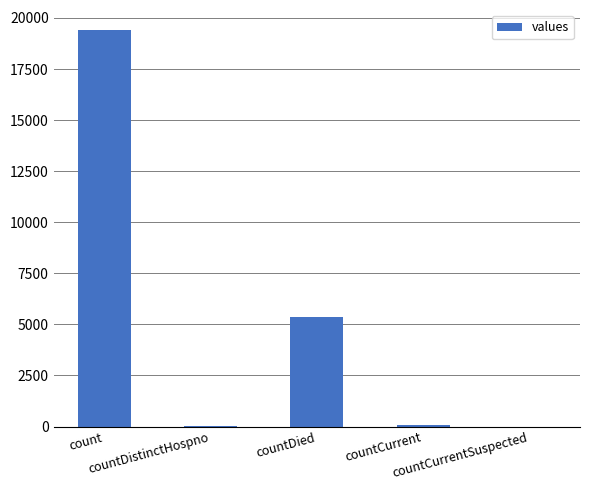

What is the difference between the values at countCurrent and countDistinctHospno?

22